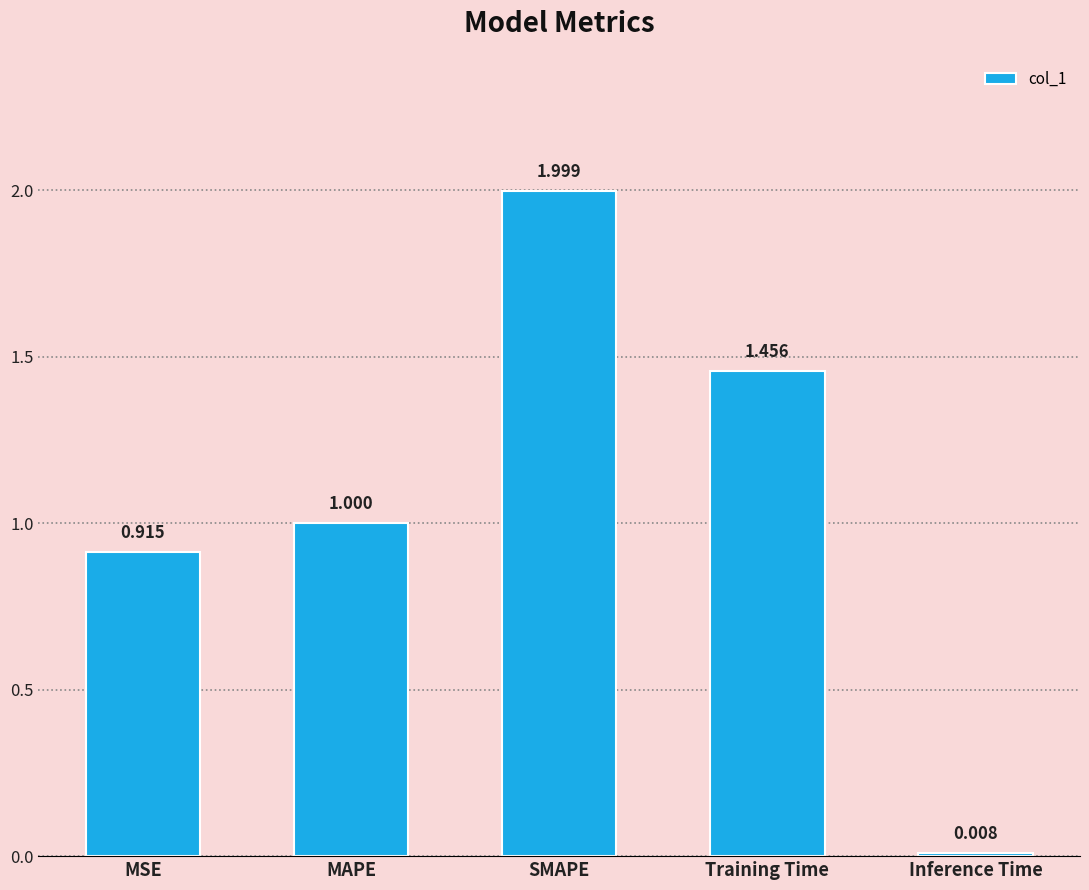

Which category has the highest value across all series?

SMAPE